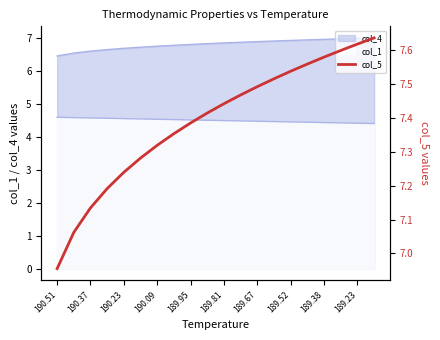

How many categories are shown in the chart?

20